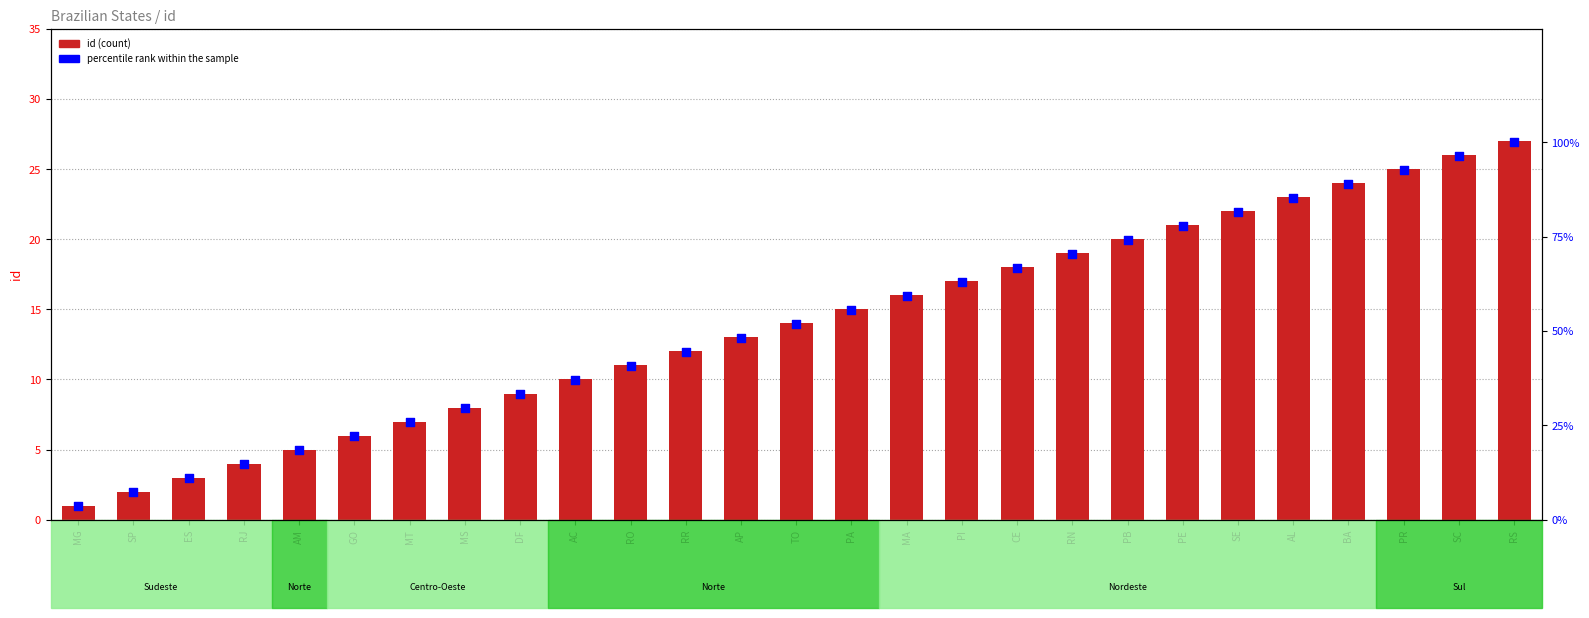

Which series contains the lowest Y value?

id